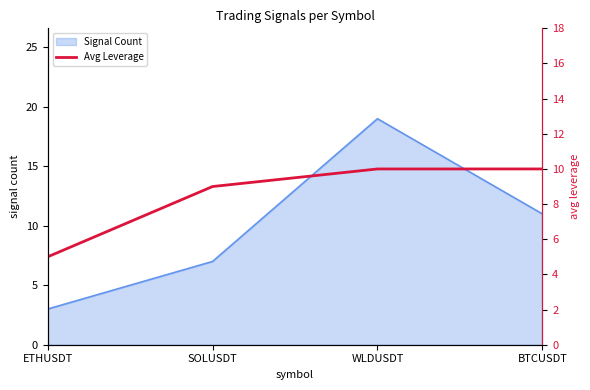

What is the label of the 3rd point from the left?

WLDUSDT